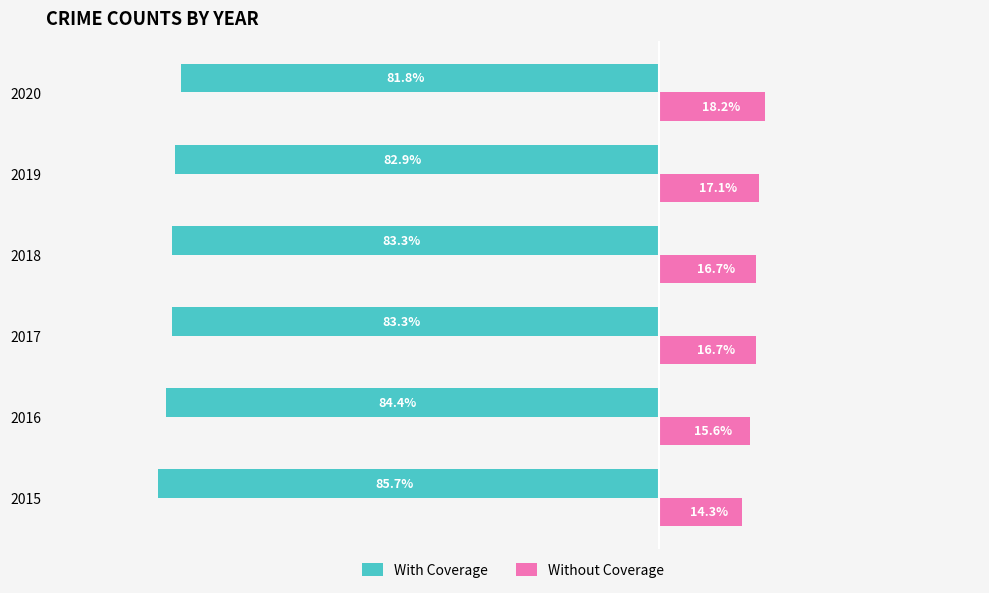

At 2017, list the series in order from smallest to largest.

With Coverage, Without Coverage